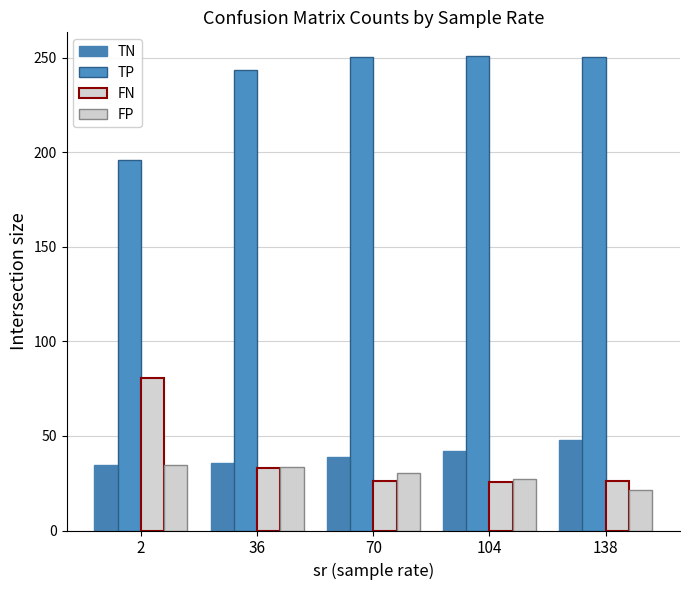

How many bars are there in total?

20